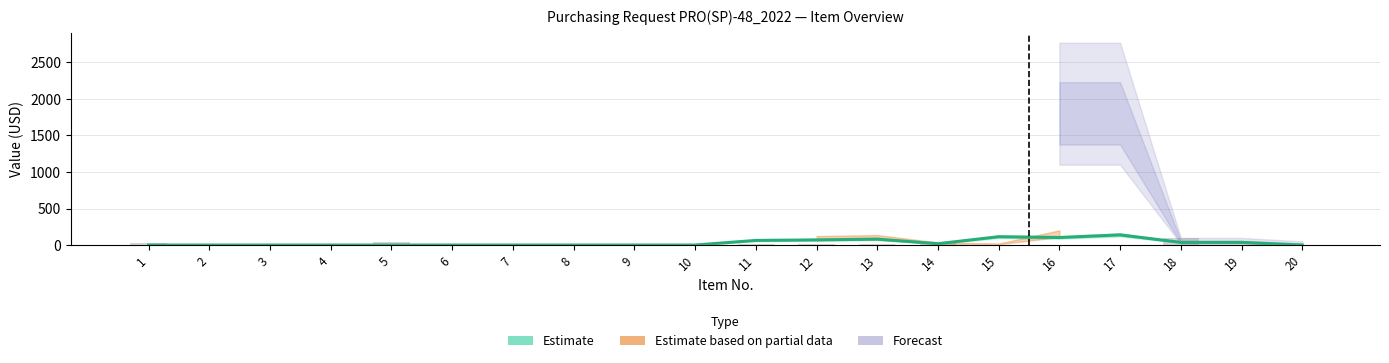

True or false: the data shows 13 at 11.

False